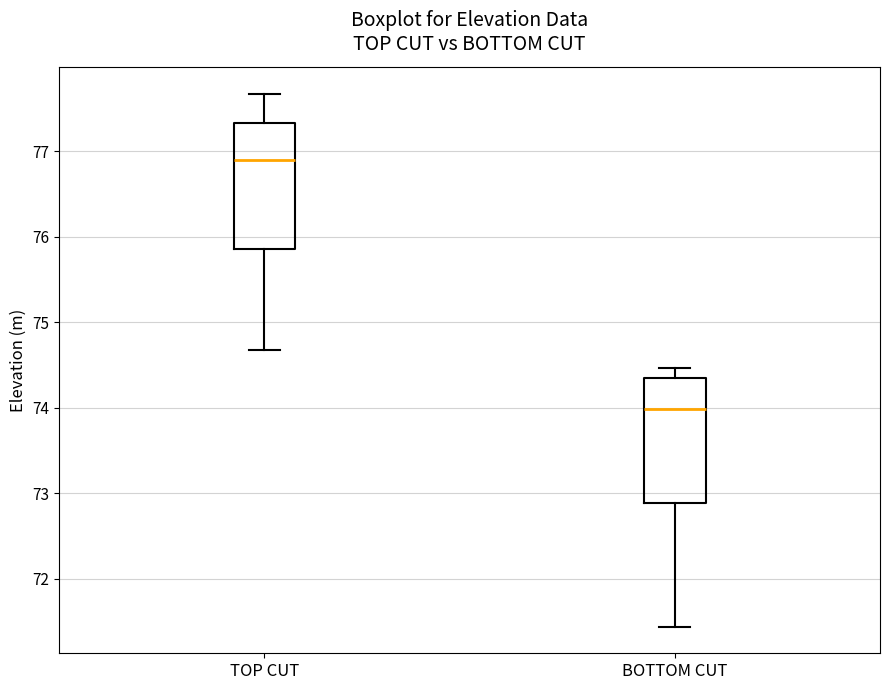

Reading left to right, read every box against the y-axis: the position of its median line, the range the box covers, and the ends of its whiskers. The values are not printed on the chart, so give them approximately, as read against the axis.

TOP CUT: median 76.9, box 75.9 to 77.3, whiskers 74.7 to 77.7
BOTTOM CUT: median 74.0, box 72.9 to 74.3, whiskers 71.4 to 74.5